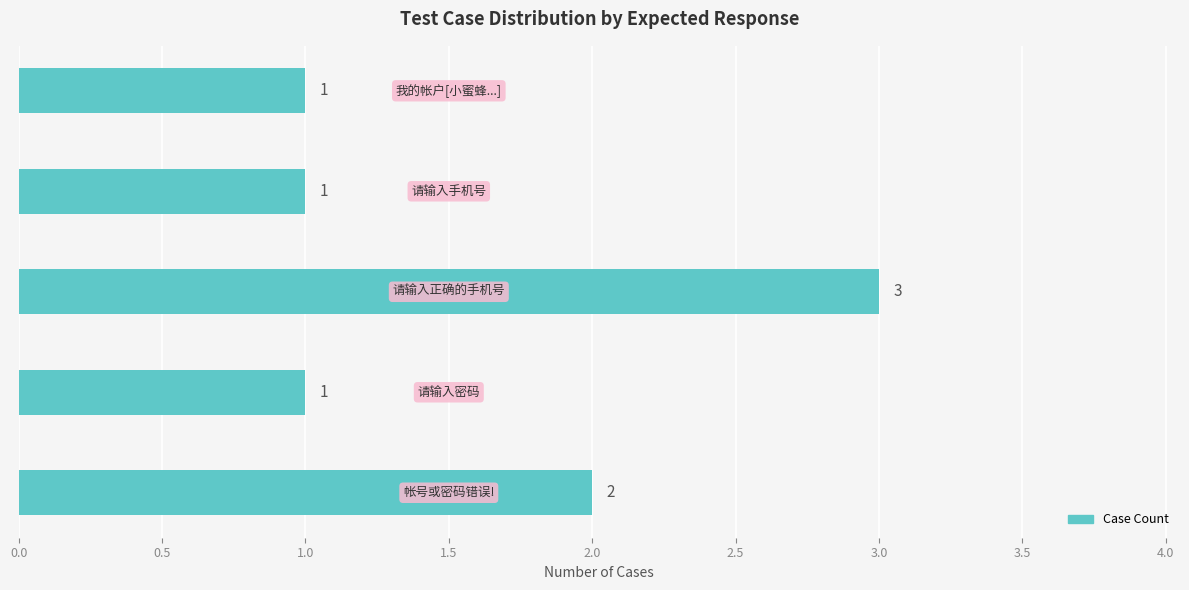

What is the maximum value shown in the chart?

3